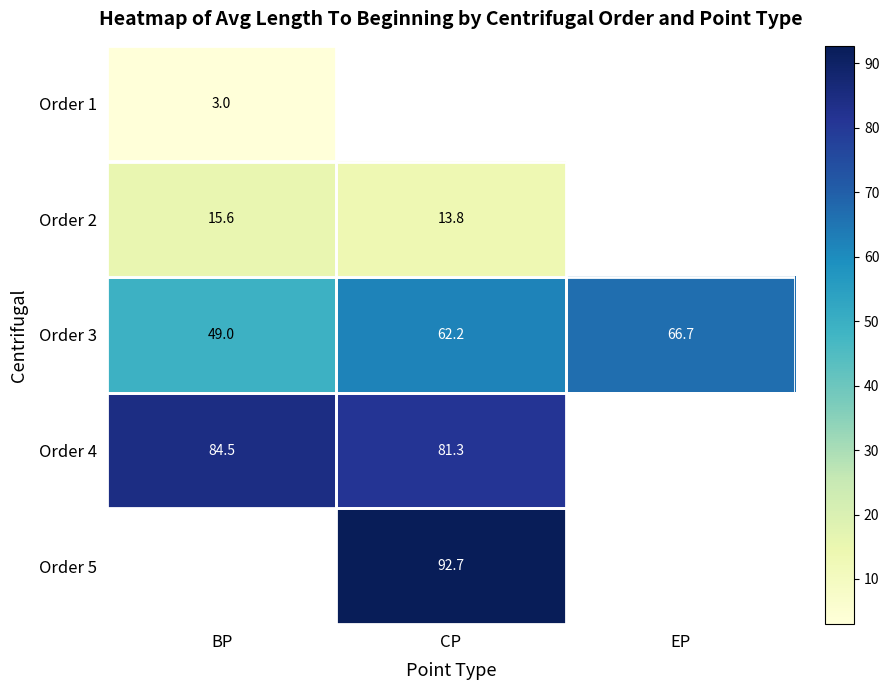

At which category does the chart reach its peak across all series?

CP